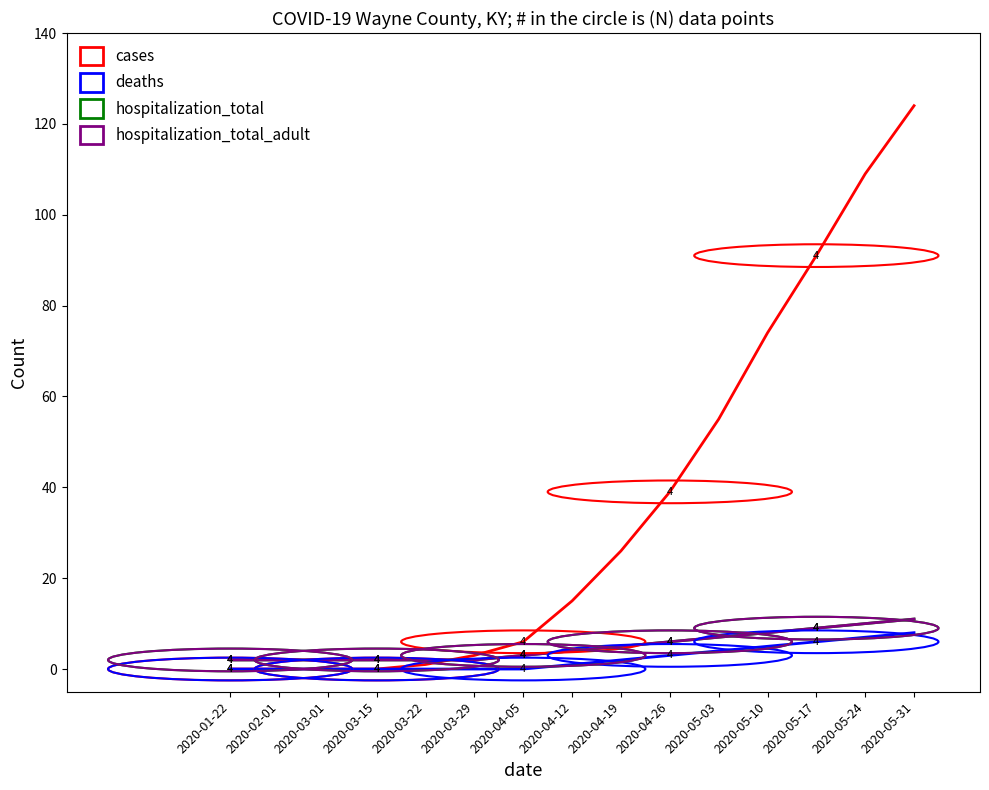

At which category does the chart reach its peak across all series?

2020-05-31